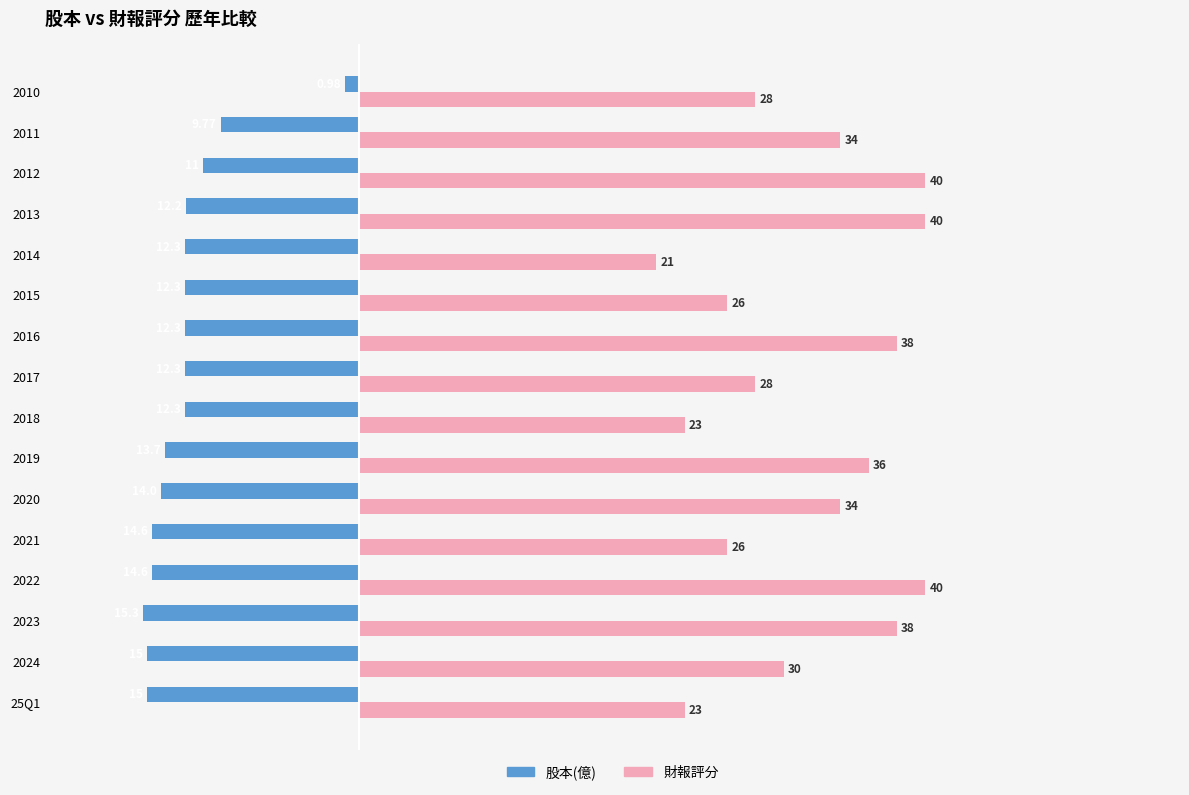

List the series in order of their overall mean, highest first.

財報評分, 股本(億)